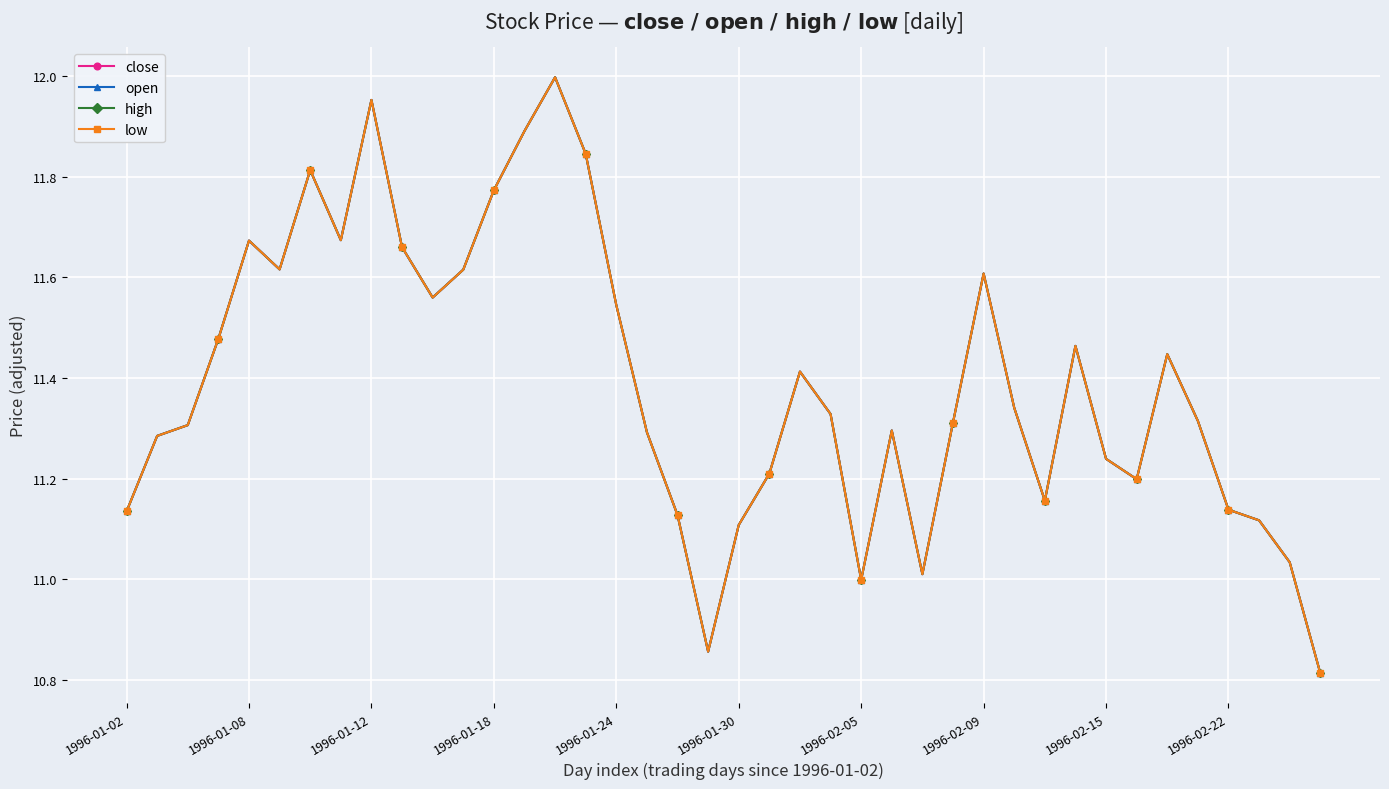

What is the lowest value of the high series?

10.8